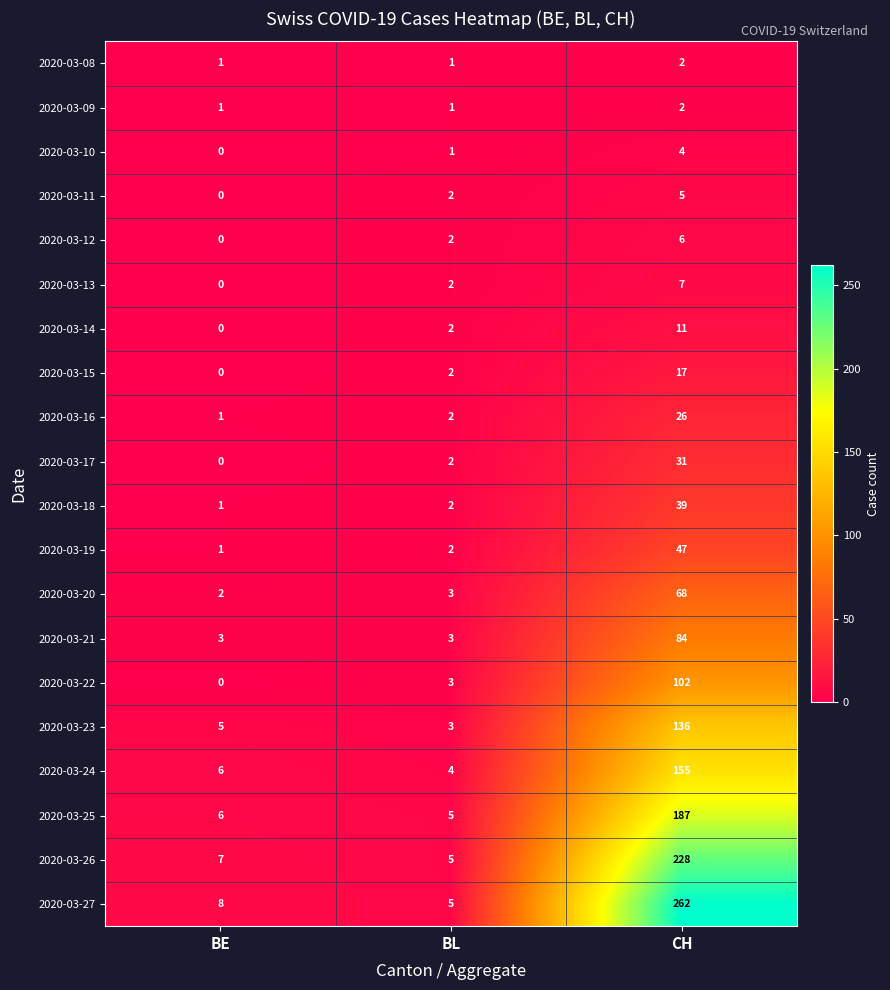

Is it true that 2020-03-19 equals 47 at CH?

True